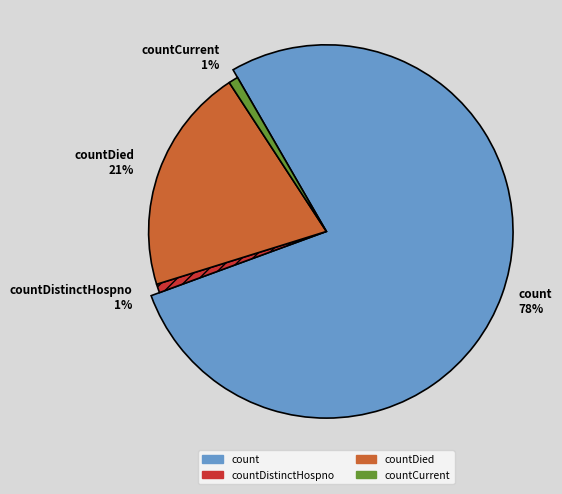

To the nearest percent, what is the average slice percentage?

25%